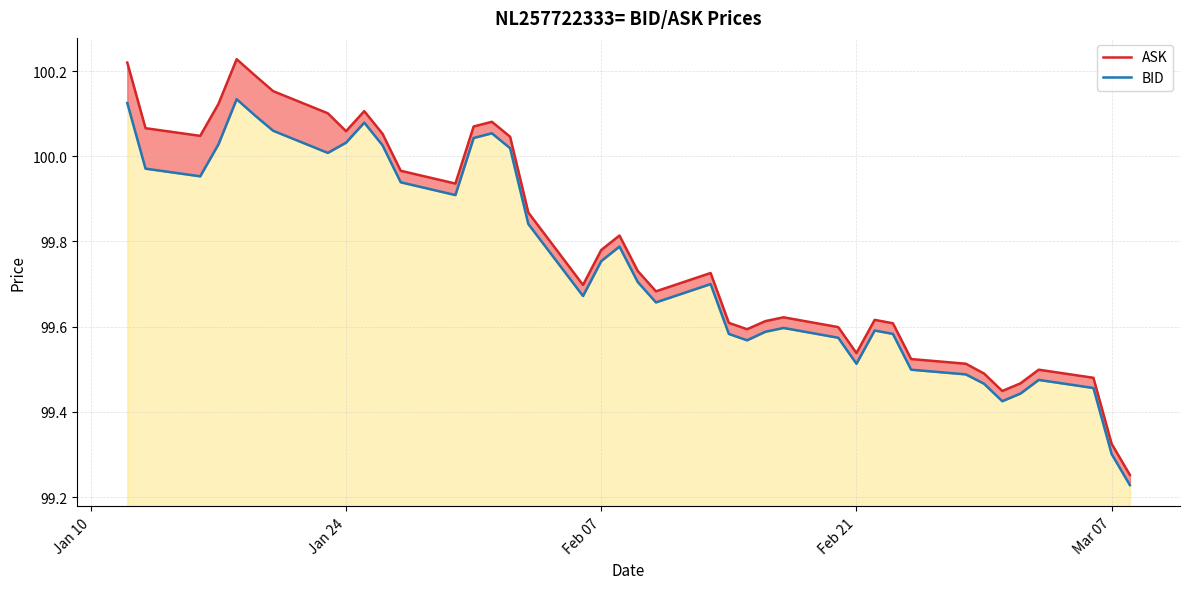

At how many categories does at least one series exceed 99?

40